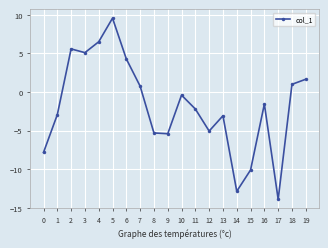

Is it true that the value at 18 is 1.0?

True